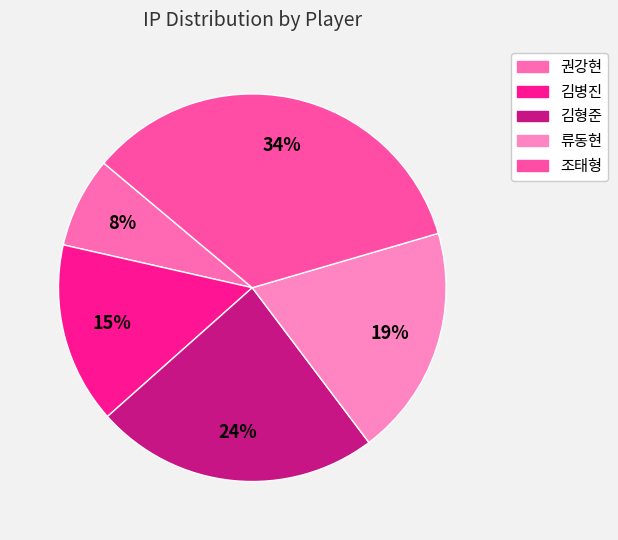

How many slices are in this pie chart?

5